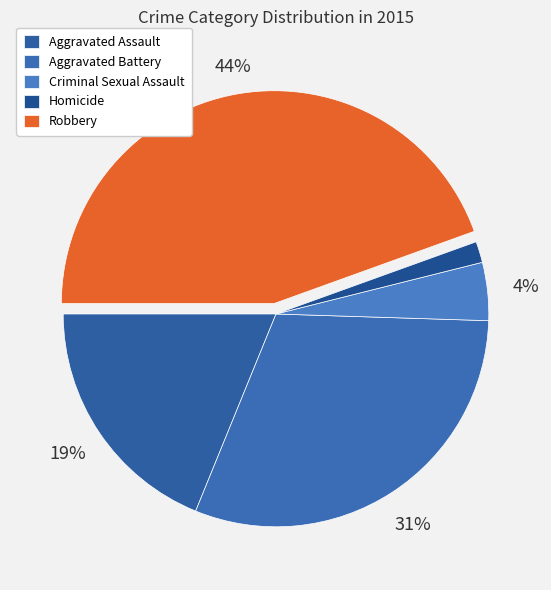

To the nearest percent, what portion does Criminal Sexual Assault represent?

4%